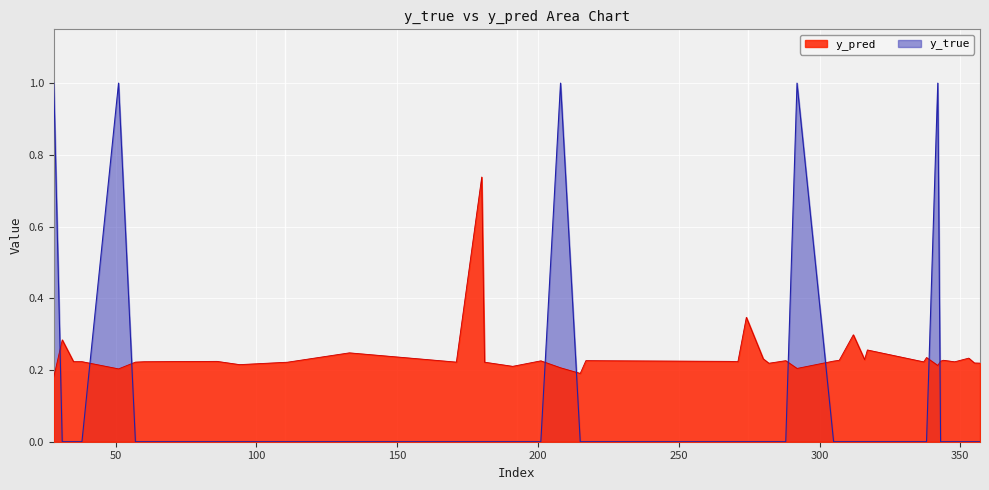

True or false: y_pred has more than 1 interior local peaks.

True